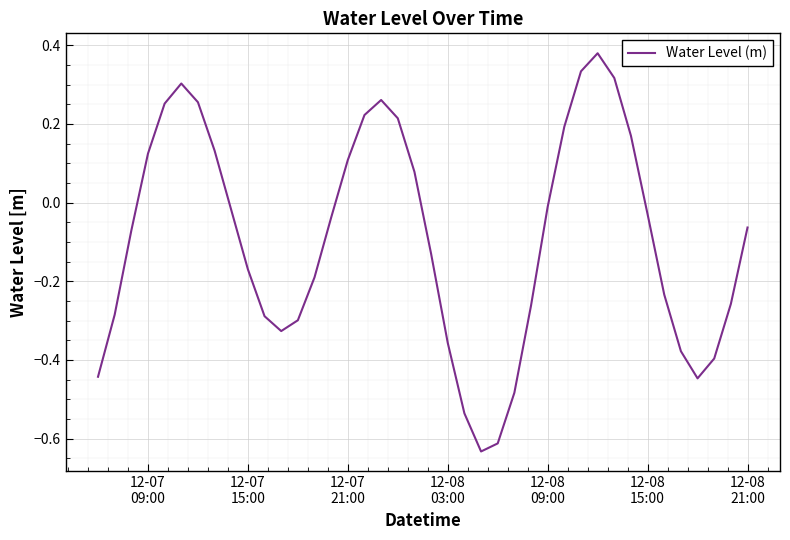

What is the difference between the maximum and minimum values?

1.0